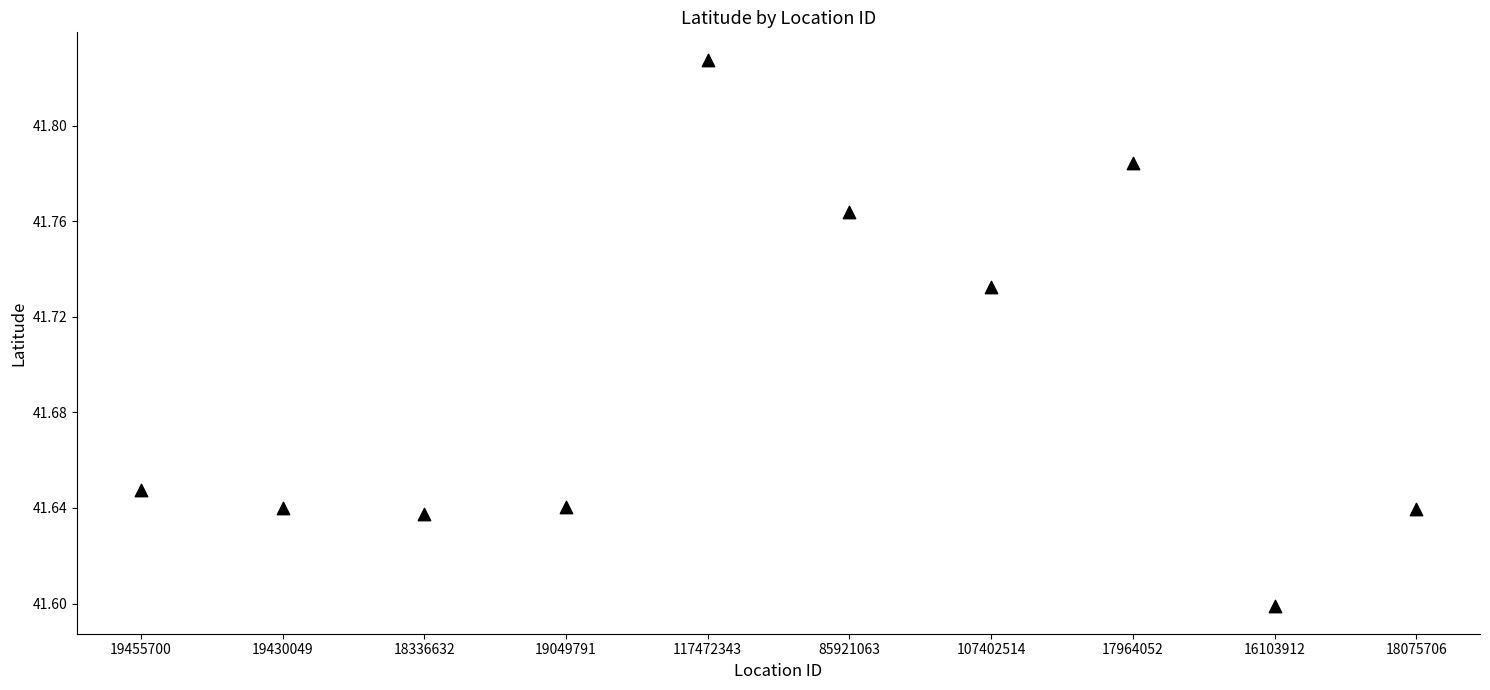

How many data points are displayed?

10